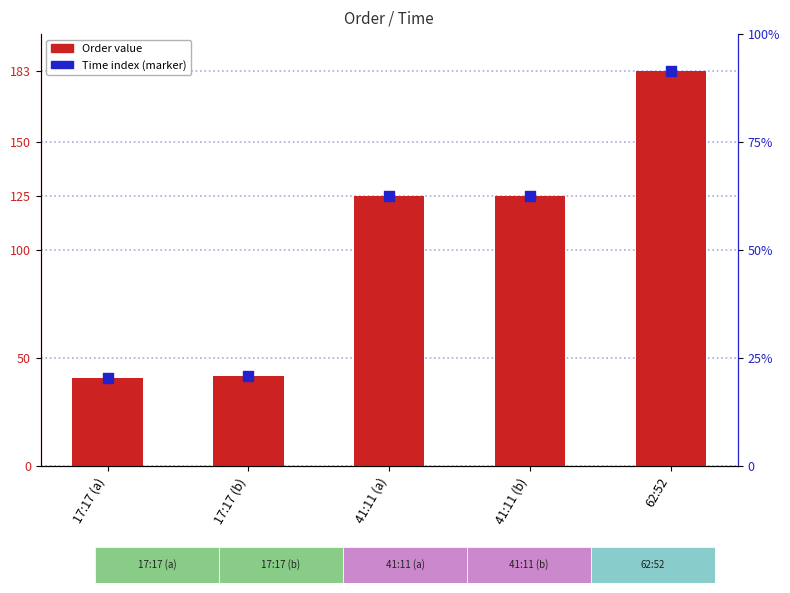

What is the ratio of the value at 17:17 (a) to the value at 62:52?

0.2